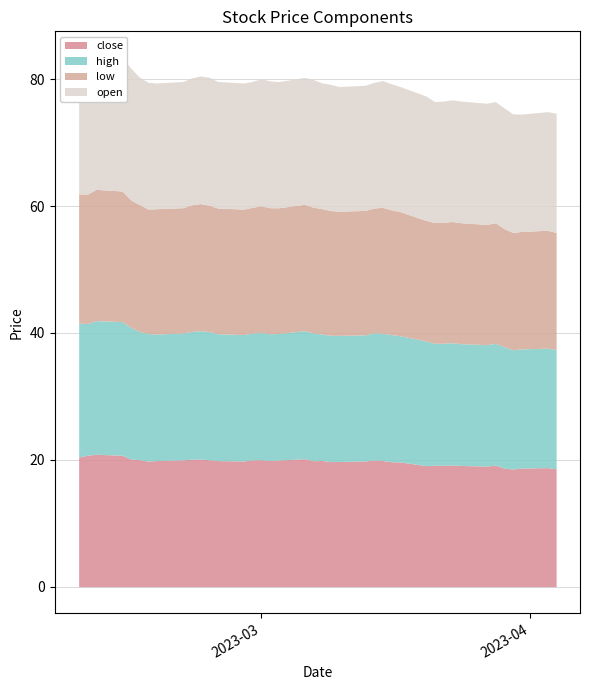

True or false: close and open cross at least once.

True